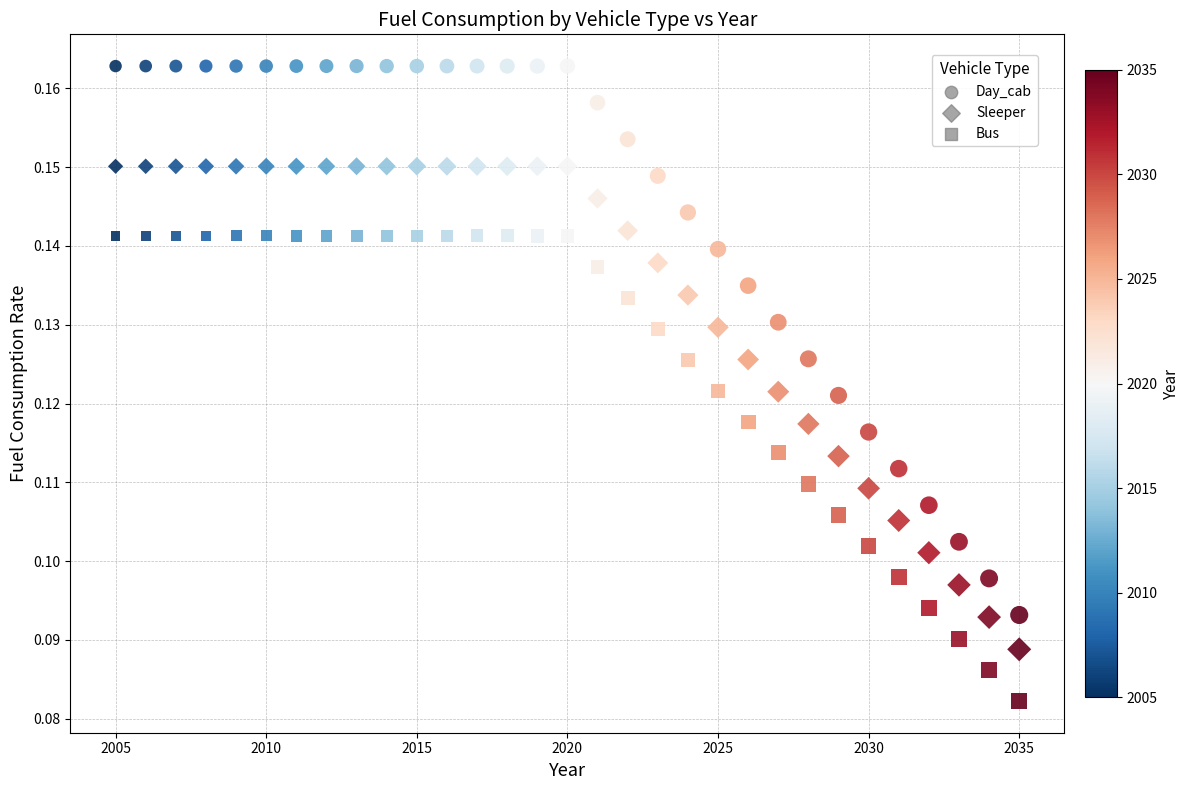

Count the number of points in this scatter plot.

93